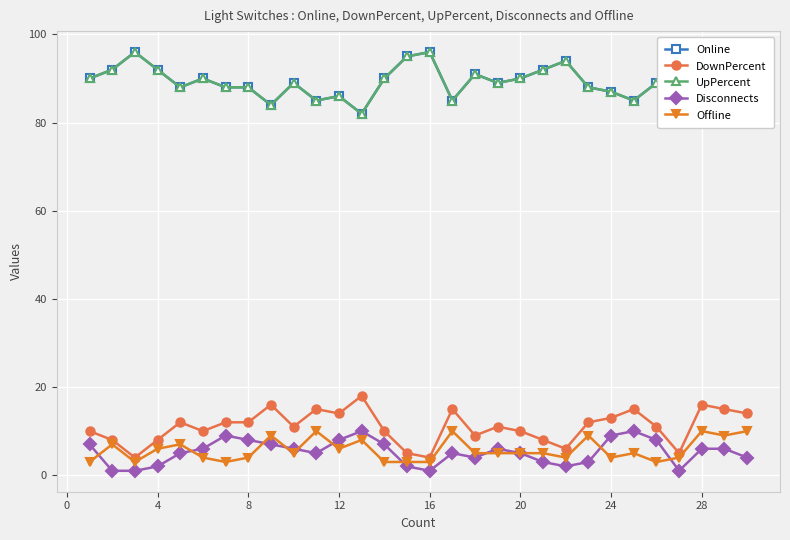

True or false: Online has more than 1 interior local peaks.

True